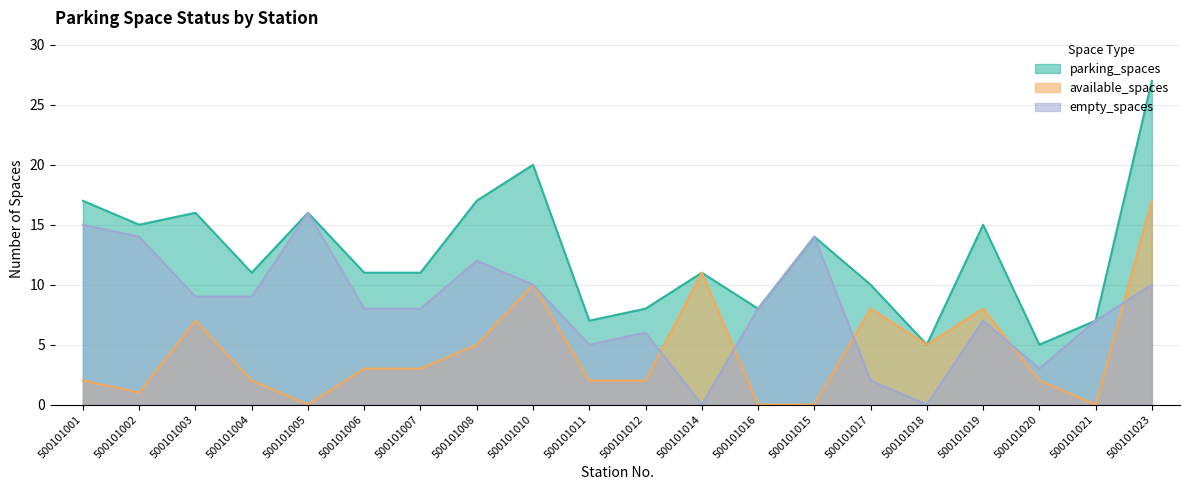

Reading left to right, extract all data points from this chart.

parking_spaces: 500101001=17	500101002=15	500101003=16	500101004=11	500101005=16	500101006=11	500101007=11	500101008=17	500101010=20	500101011=7	500101012=8	500101014=11	500101016=8	500101015=14	500101017=10	500101018=5	500101019=15	500101020=5	500101021=7	500101023=27
available_spaces: 500101001=2	500101002=1	500101003=7	500101004=2	500101005=0	500101006=3	500101007=3	500101008=5	500101010=10	500101011=2	500101012=2	500101014=11	500101016=0	500101015=0	500101017=8	500101018=5	500101019=8	500101020=2	500101021=0	500101023=17
empty_spaces: 500101001=15	500101002=14	500101003=9	500101004=9	500101005=16	500101006=8	500101007=8	500101008=12	500101010=10	500101011=5	500101012=6	500101014=0	500101016=8	500101015=14	500101017=2	500101018=0	500101019=7	500101020=3	500101021=7	500101023=10